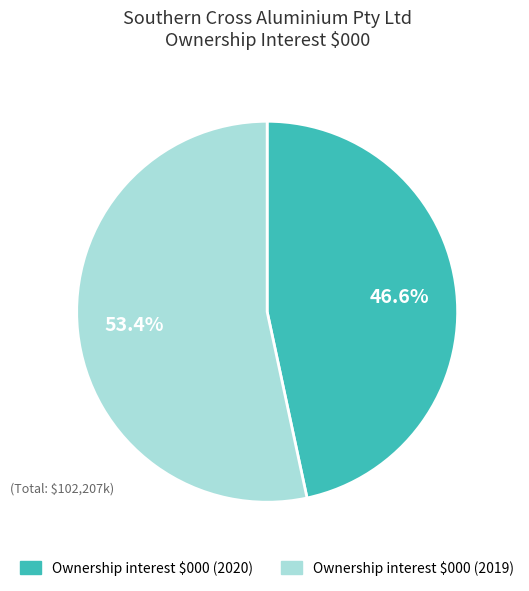

What percentage is the Ownership interest $000 (2020) slice, to the nearest percent?

47%